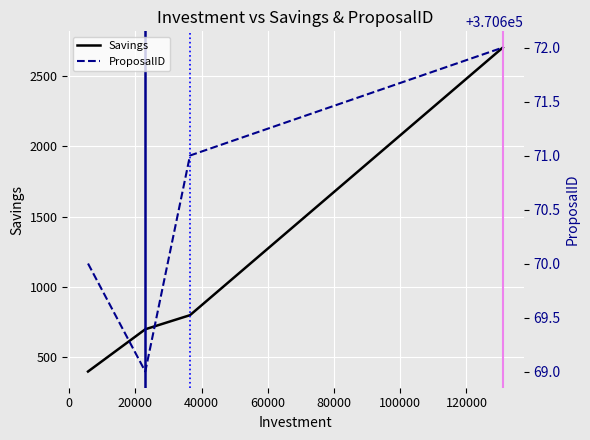

Where does the ProposalID series first go above 370671?

40000